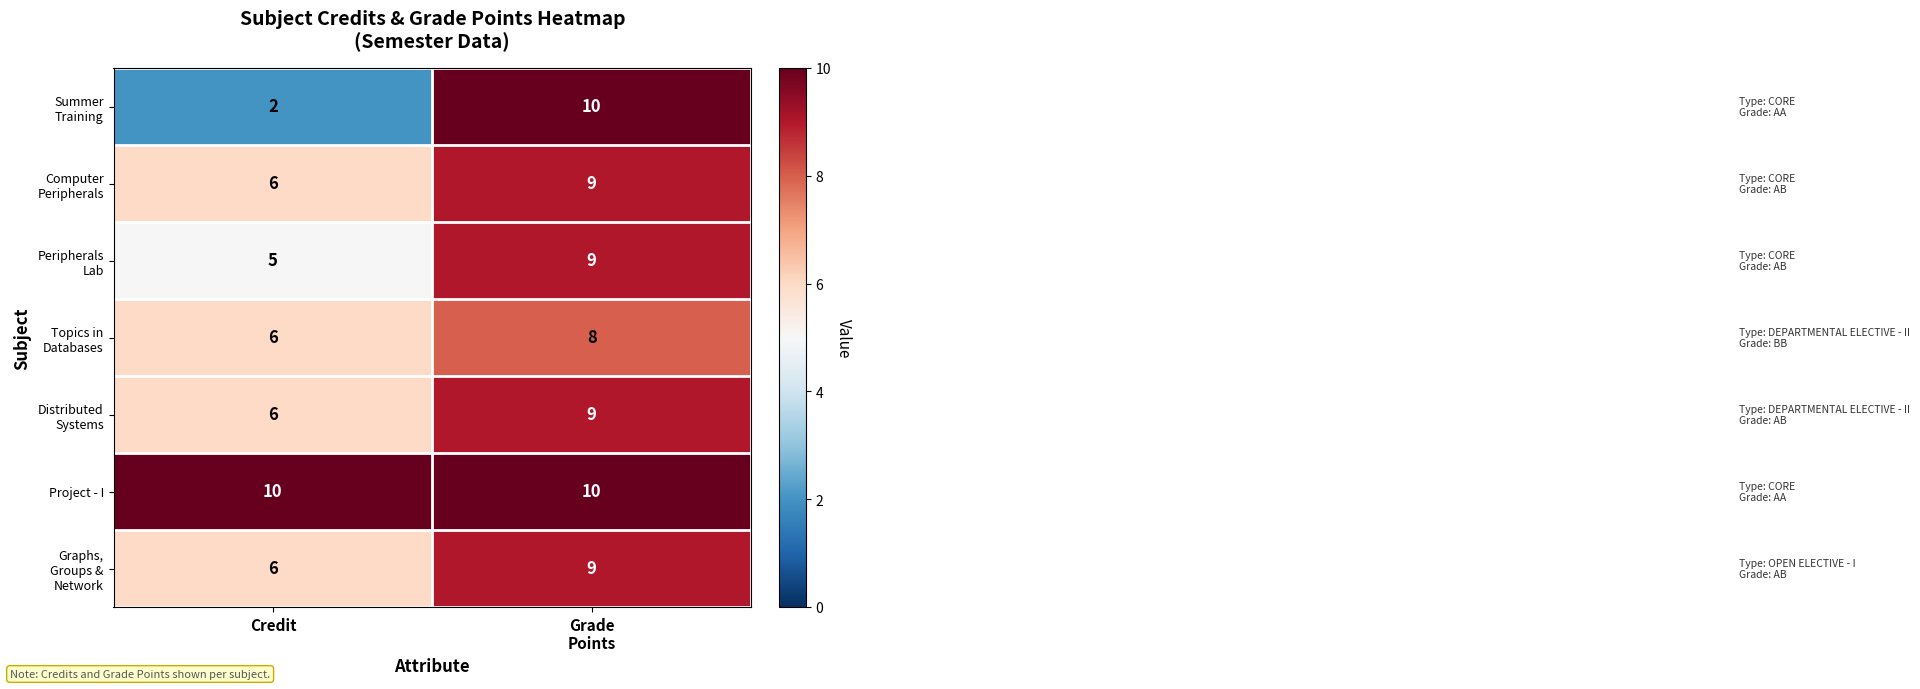

Is it true that Project - I equals 10 at Credit?

True